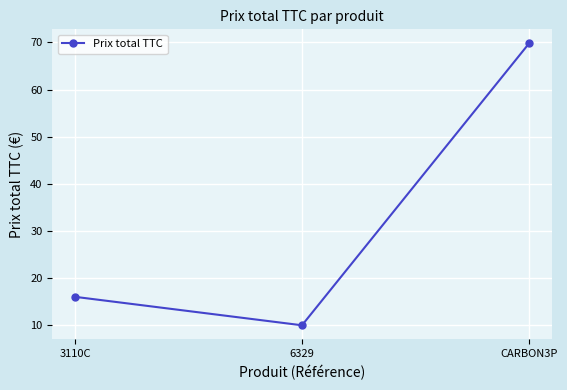

What is the label of the 2nd point from the left?

6329